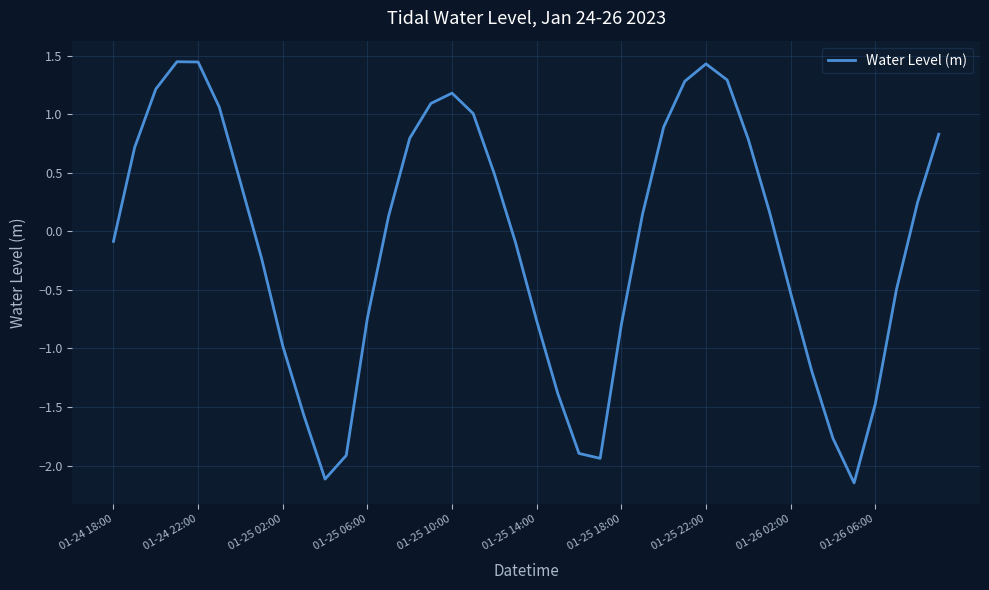

What is the difference between the maximum and minimum values?

3.6